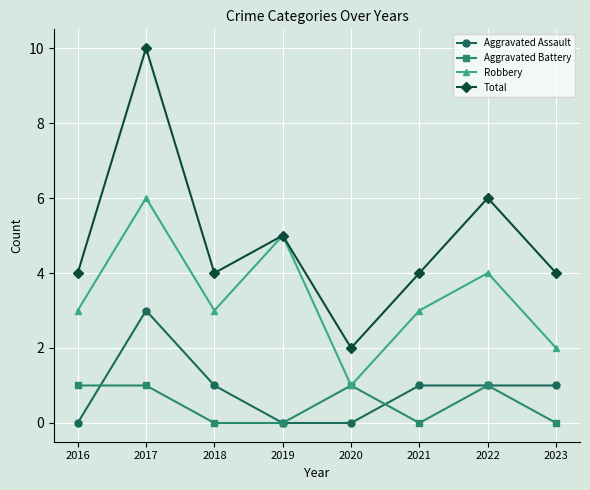

Which series has the largest total across all categories?

Total